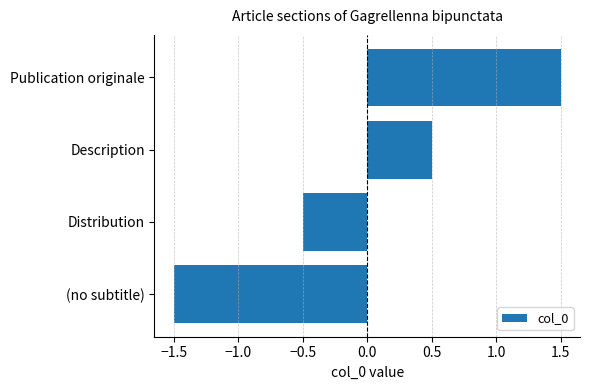

How many values are below zero?

2